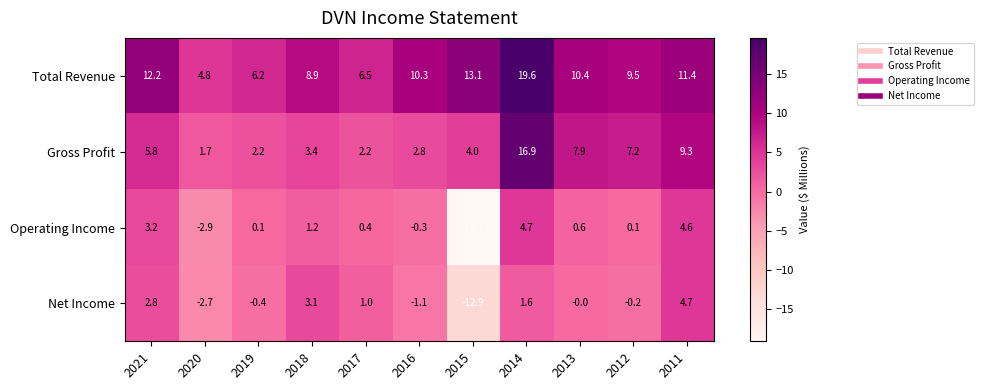

What is the approximate value of Gross Profit at 2018?

3.4